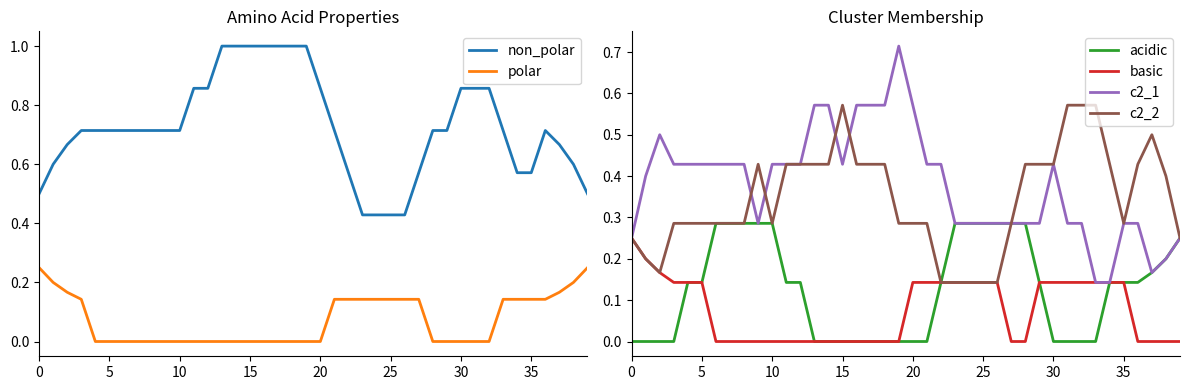

Which series has the largest total across all categories?

non_polar